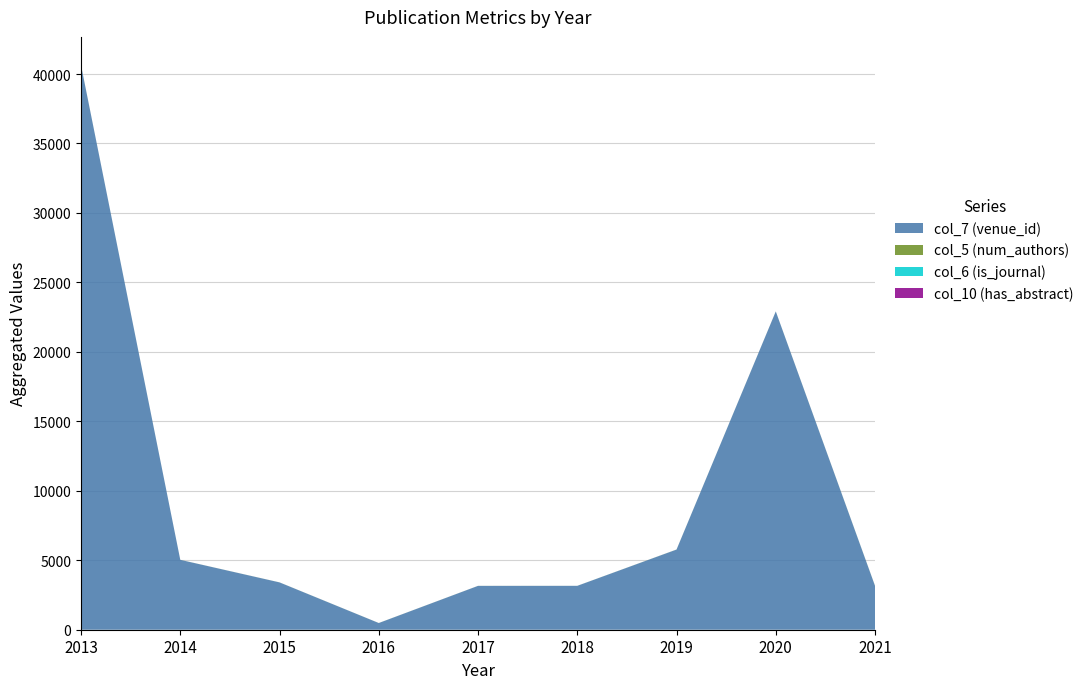

Reading left to right, what are all the values shown in this chart?

col_7 (venue_id): 2013=40636	2014=5031	2015=3407	2016=482	2017=3156	2018=3158	2019=5769	2020=22909	2021=3156
col_5 (num_authors): 2013=4	2014=3	2015=3	2016=3	2017=3	2018=2	2019=5	2020=4	2021=9
col_6 (is_journal): 2013=0	2014=0	2015=0	2016=0	2017=0	2018=1	2019=0	2020=0	2021=0
col_10 (has_abstract): 2013=0	2014=0	2015=0	2016=0	2017=0	2018=0	2019=0	2020=1	2021=0